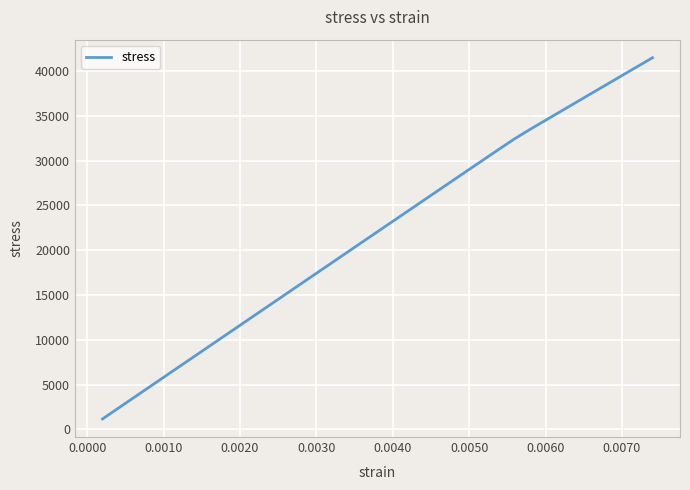

What is the maximum value shown in the chart?

41499.0